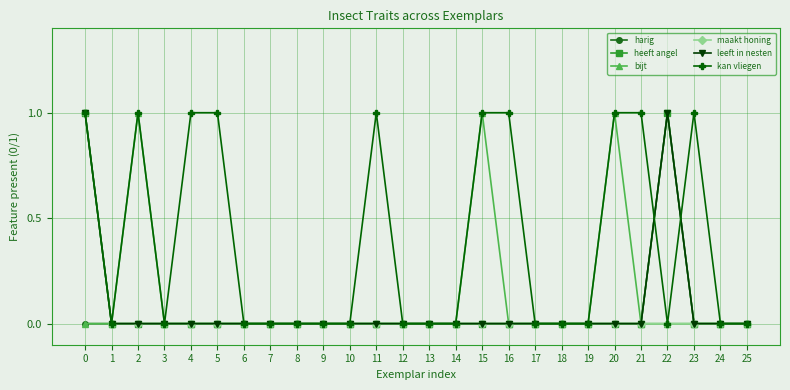

Does the chart have visible grid lines?

Yes